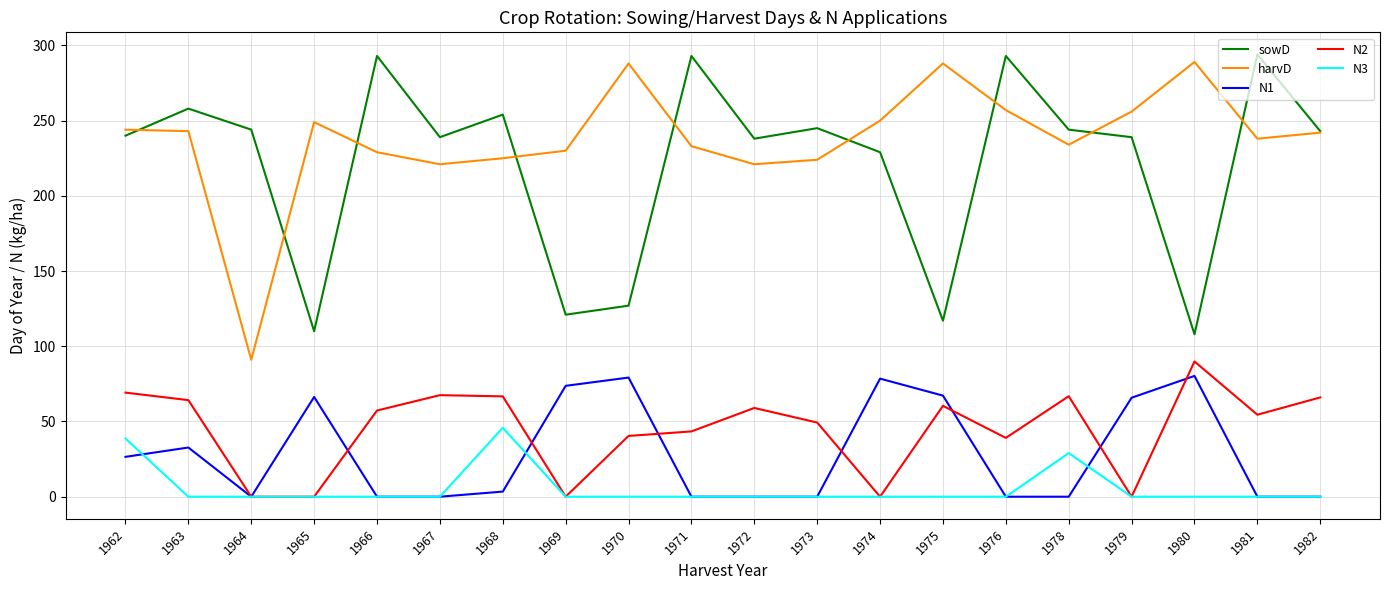

How many lines are shown in the chart?

5